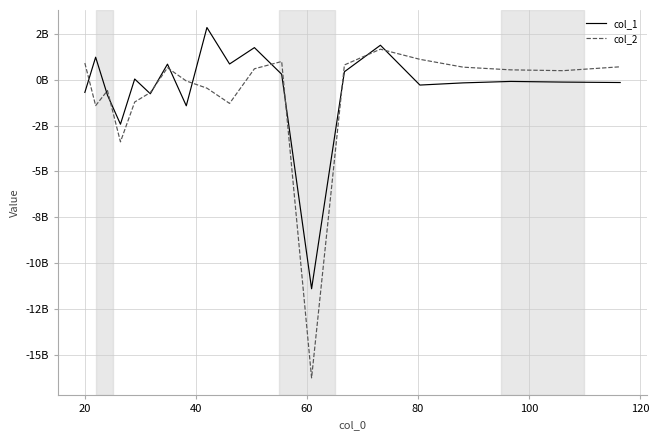

In col_2, how many points are higher than both neighbors (excluding endpoints)?

4